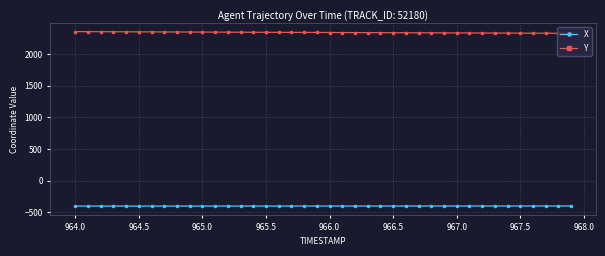

At how many categories does at least one series exceed 1767?

40